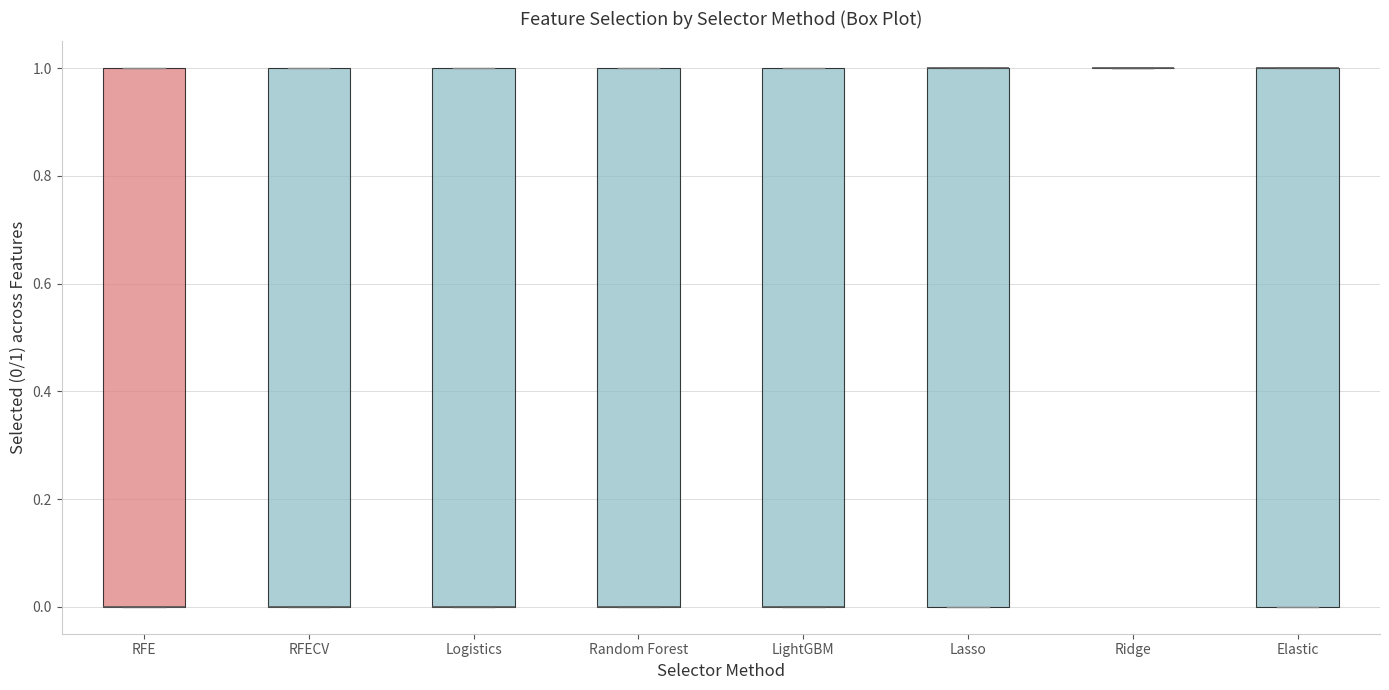

Reading left to right, transcribe this box plot: for each box, give where its median line is, the range the box spans, and where its two whiskers end, as read against the y-axis. The values are not printed on the chart, so give them approximately, as read against the axis.

RFE: median 0 (drawn on the box's lower edge), box 0 to 1, whiskers 0 to 1
RFECV: median 0 (drawn on the box's lower edge), box 0 to 1, whiskers 0 to 1
Logistics: median 0 (drawn on the box's lower edge), box 0 to 1, whiskers 0 to 1
Random Forest: median 0 (drawn on the box's lower edge), box 0 to 1, whiskers 0 to 1
LightGBM: median 0 (drawn on the box's lower edge), box 0 to 1, whiskers 0 to 1
Lasso: median 1 (drawn on the box's upper edge), box 0 to 1, whiskers 0 to 1
Ridge: box collapsed to a line at 1, whiskers 1 to 1
Elastic: median 1 (drawn on the box's upper edge), box 0 to 1, whiskers 0 to 1